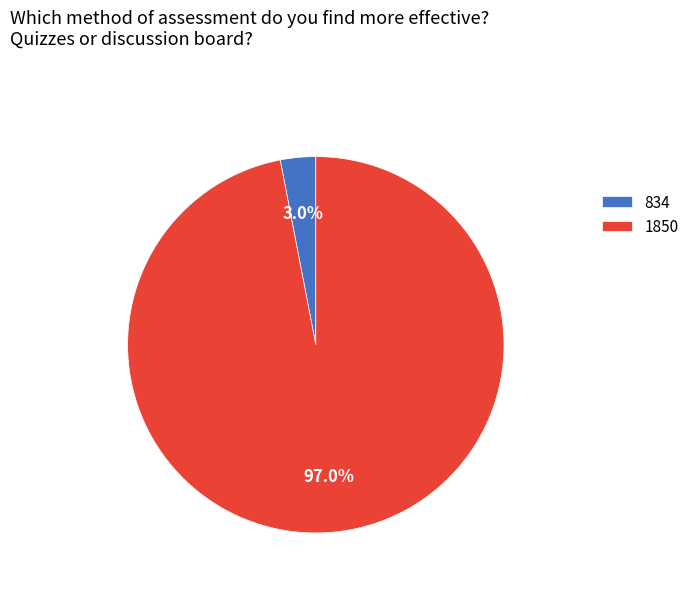

What percentage is NOT represented by 1850?

3.0%